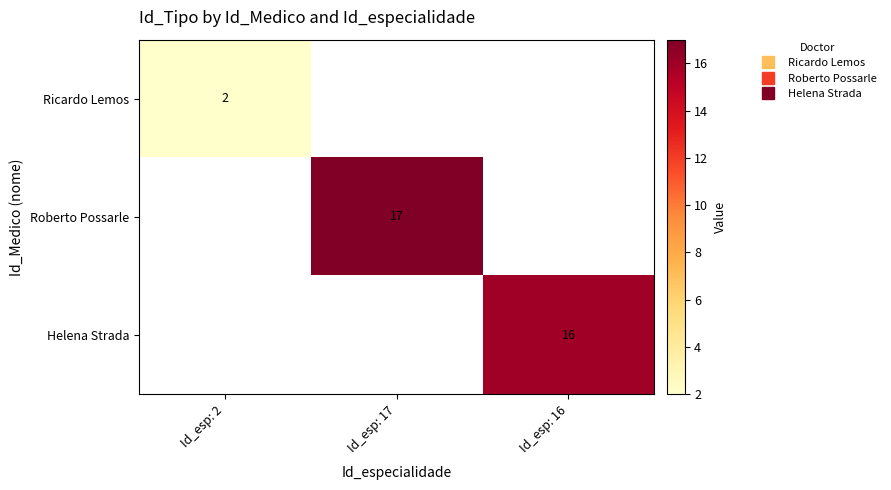

Which has a higher value, Id_esp: 16 or Id_esp: 17?

Id_esp: 17